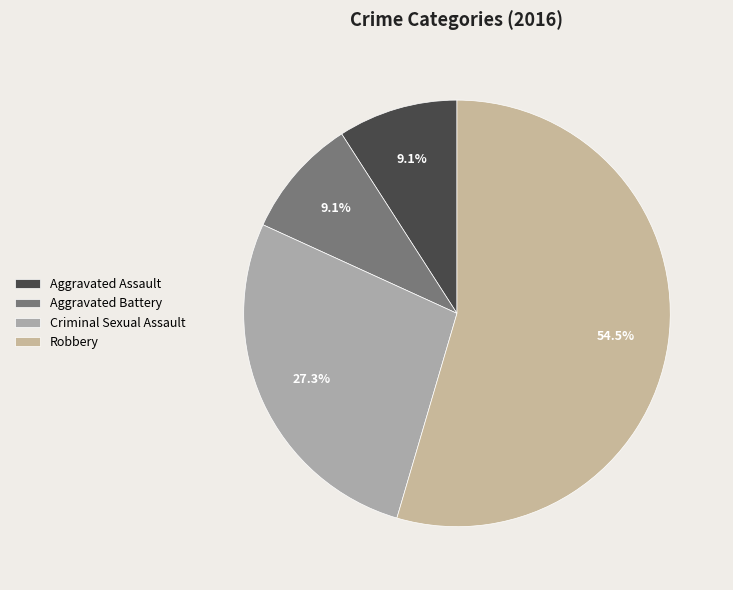

How many slices are in this pie chart?

4